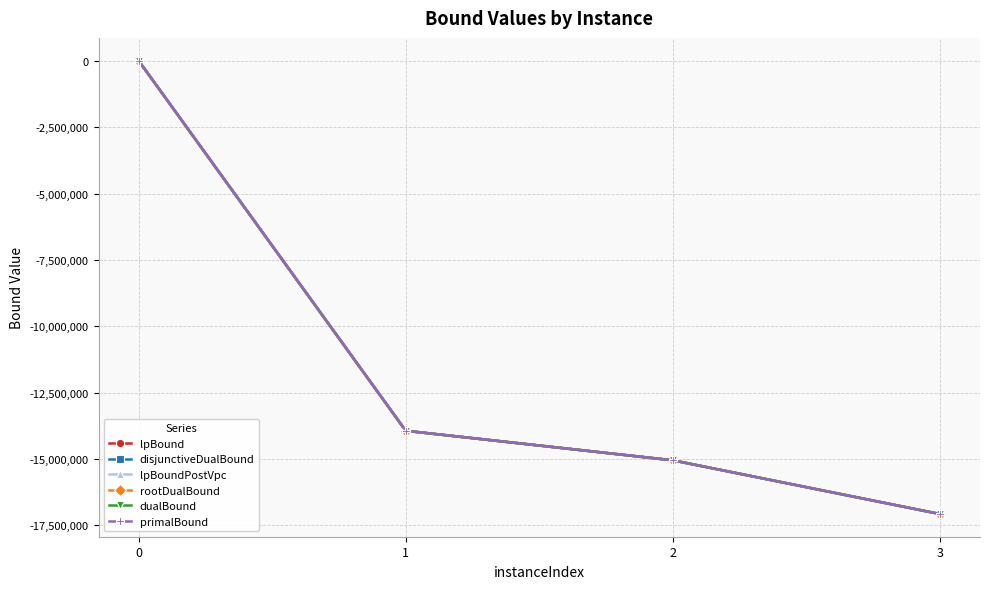

What is the sum of all primalBound values?

-46036609.5